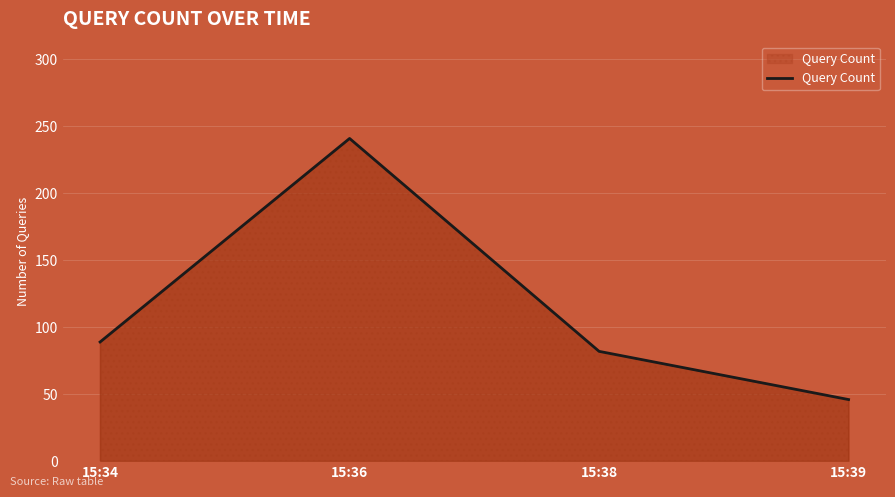

Reading right to left, transcribe all the data shown in this chart.

15:39=46	15:38=82	15:36=241	15:34=89